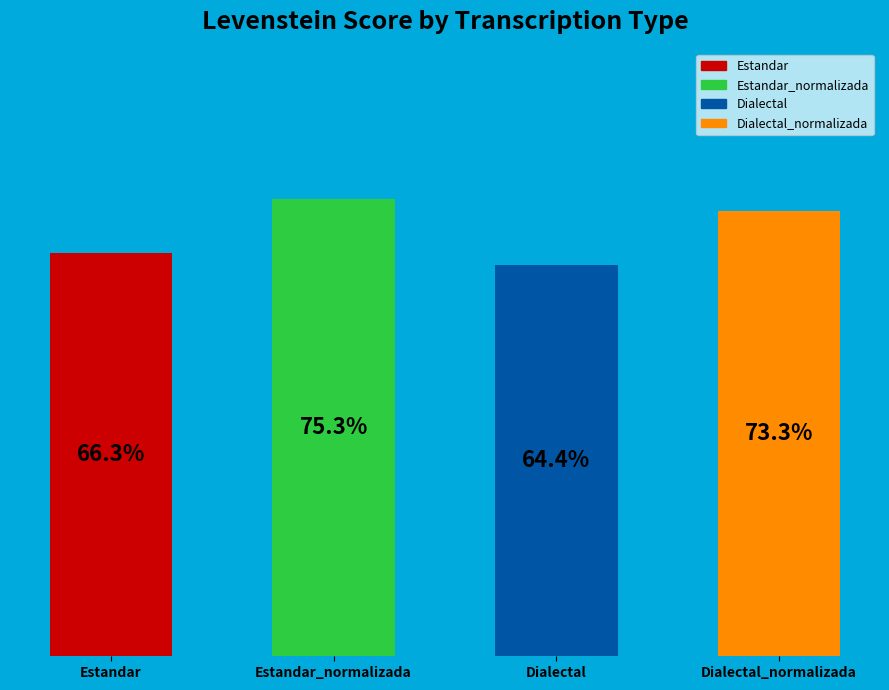

Count the number of slices in the pie.

4